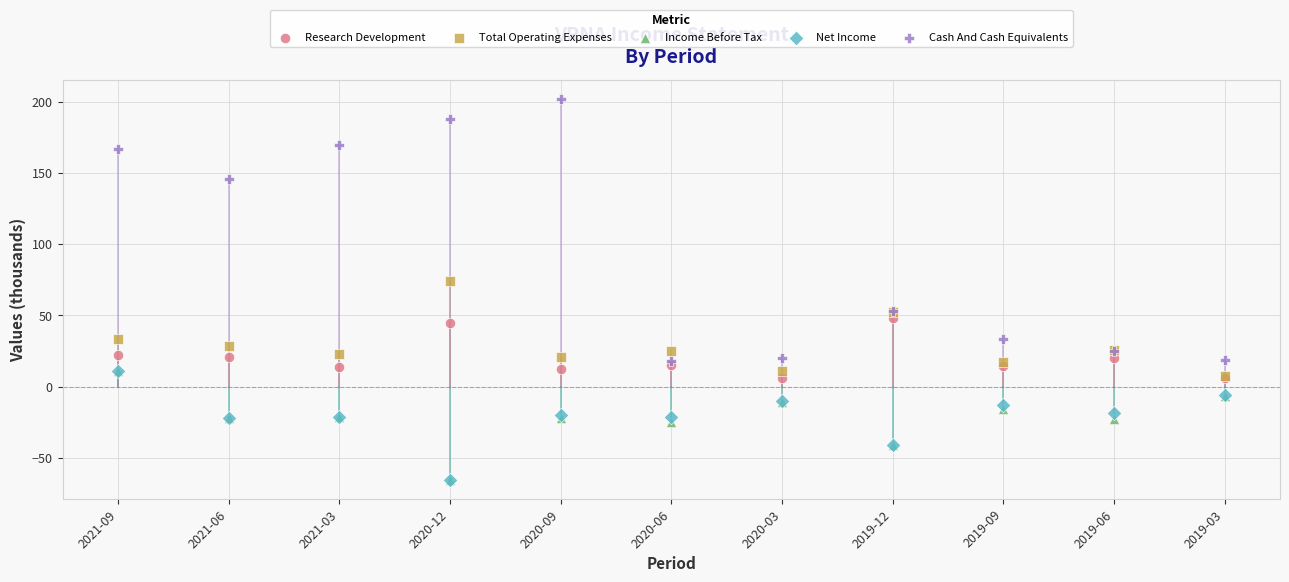

Which series contains the highest Y value?

Cash And Cash Equivalents